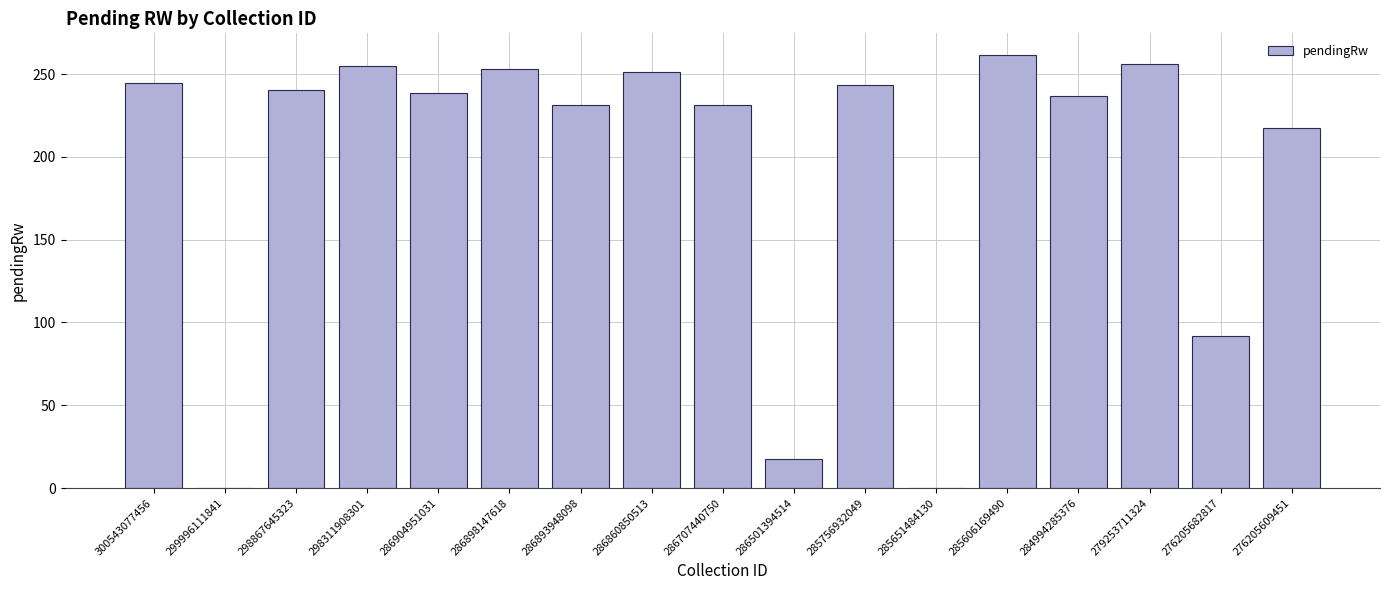

How many values exceed 238?

9